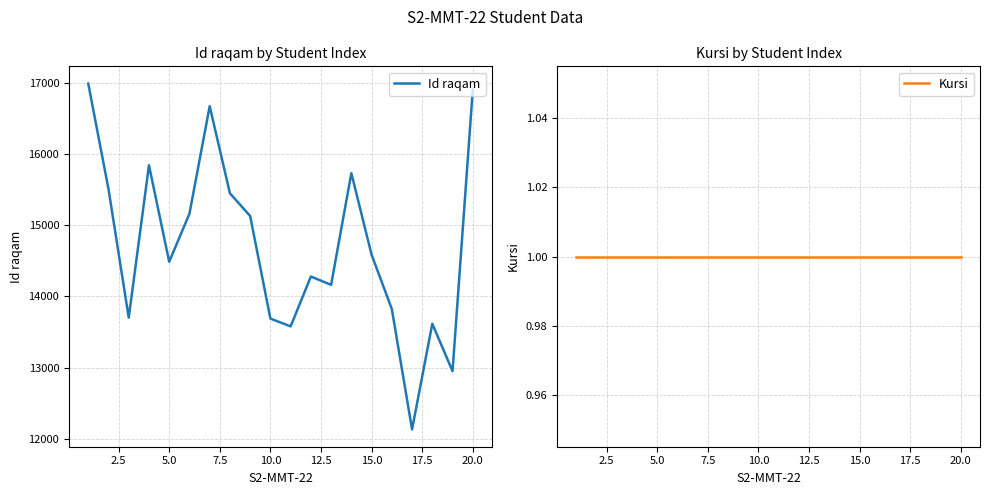

What are all the series names shown in the legend?

Id raqam, Kursi